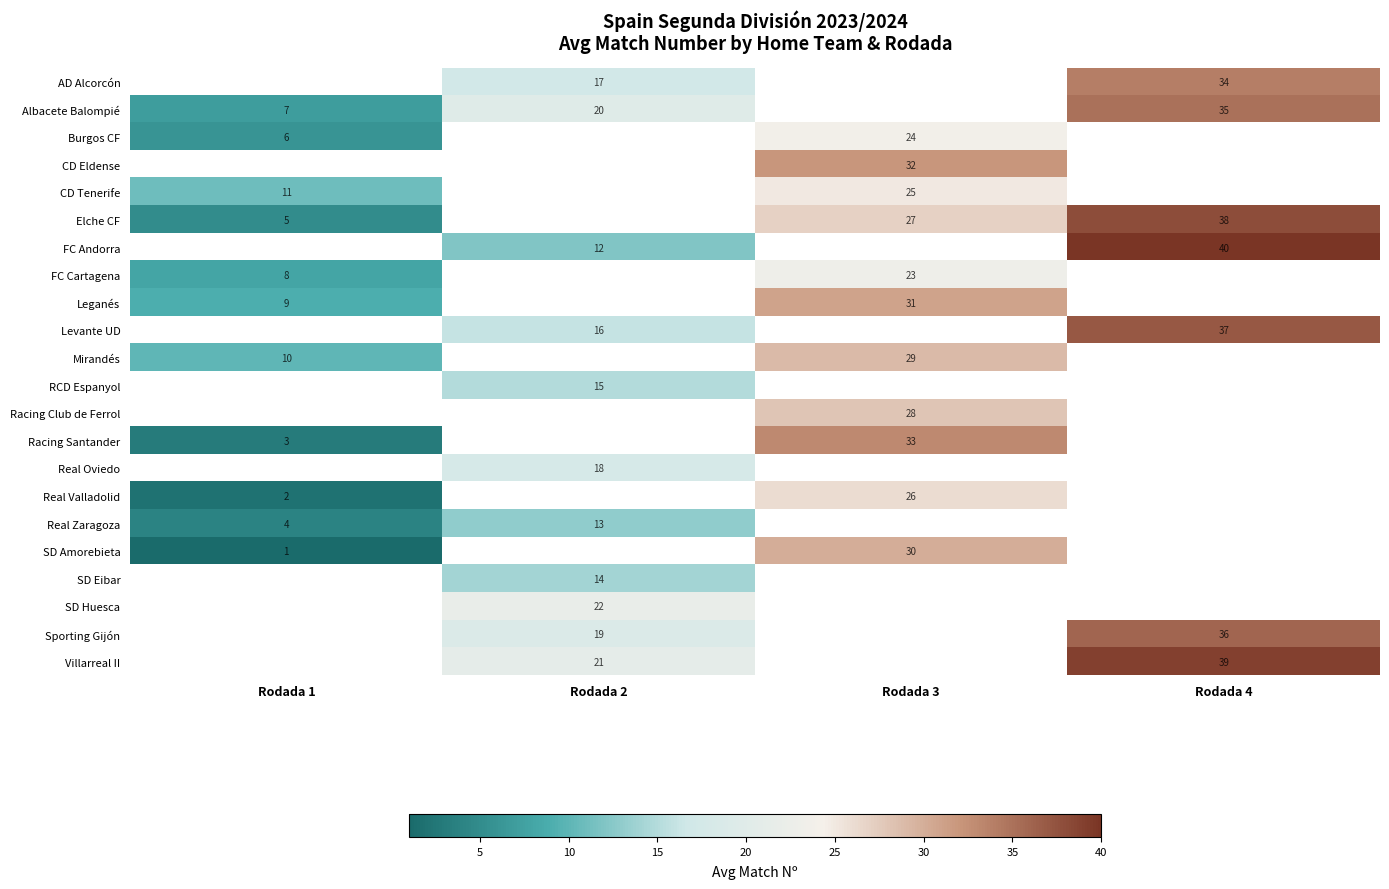

The value of Racing Santander at Rodada 1 is 4. True or false?

False